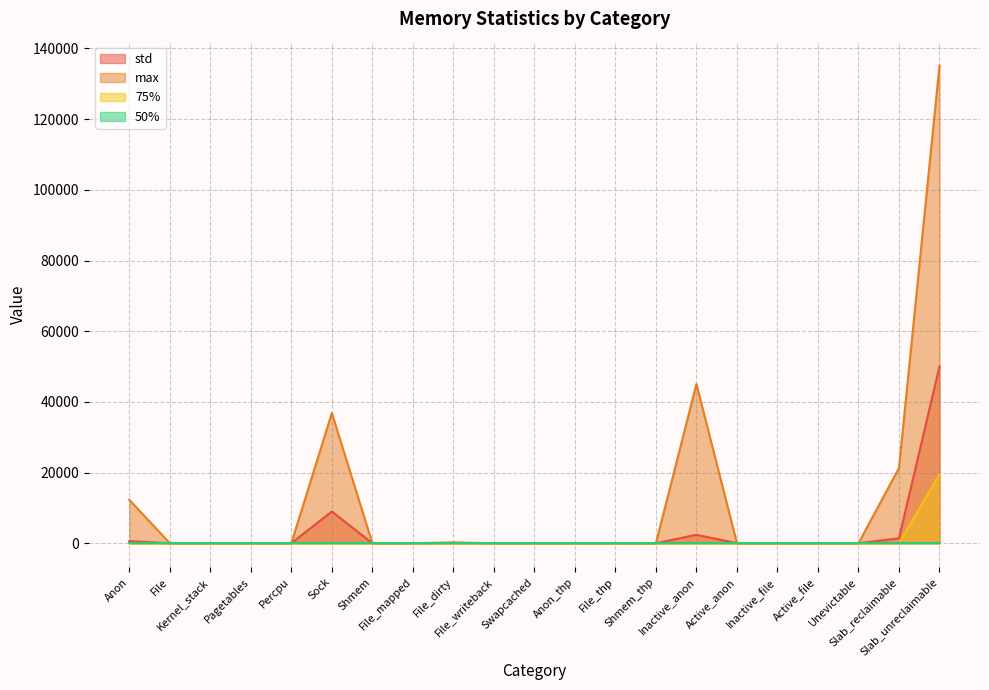

Rank the categories by 75% value from highest to lowest.

Slab_unreclaimable, Anon, File, Kernel_stack, Pagetables, Percpu, Sock, Shmem, File_mapped, File_dirty, File_writeback, Swapcached, Anon_thp, File_thp, Shmem_thp, Inactive_anon, Active_anon, Inactive_file, Active_file, Unevictable, Slab_reclaimable